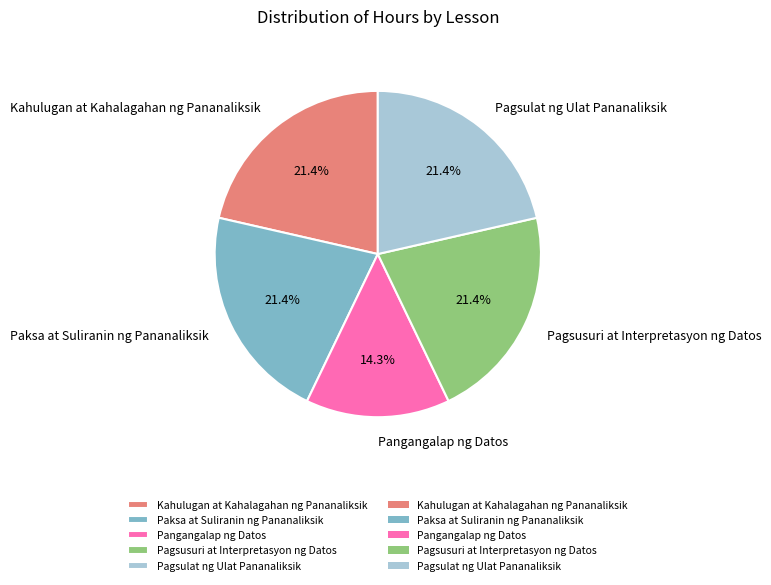

What is the smallest slice in the pie chart?

Pangangalap ng Datos